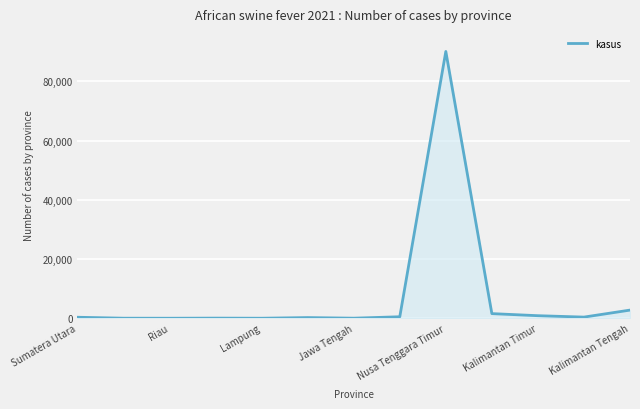

What is the difference between the maximum and minimum values?

90126